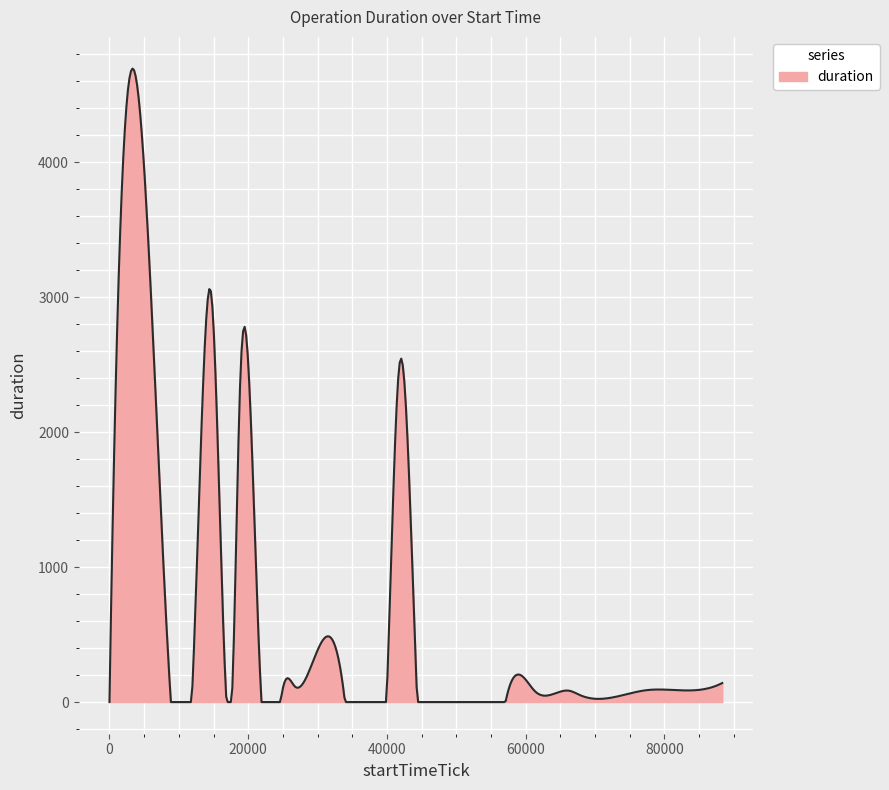

How many lines are shown in the chart?

1